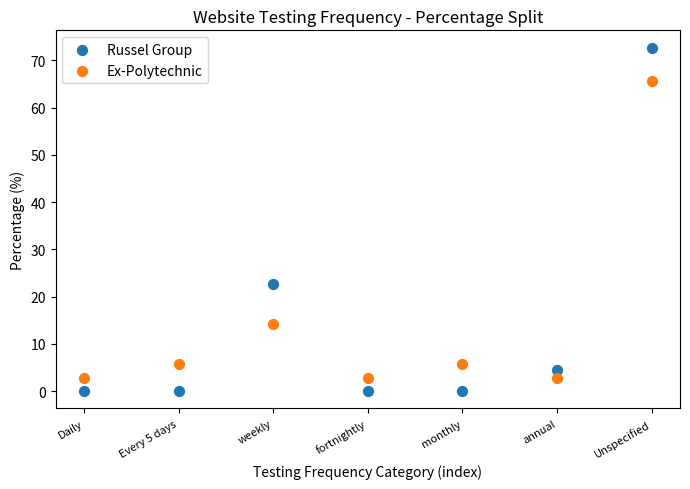

What are all the series names shown in the legend?

Russel Group, Ex-Polytechnic